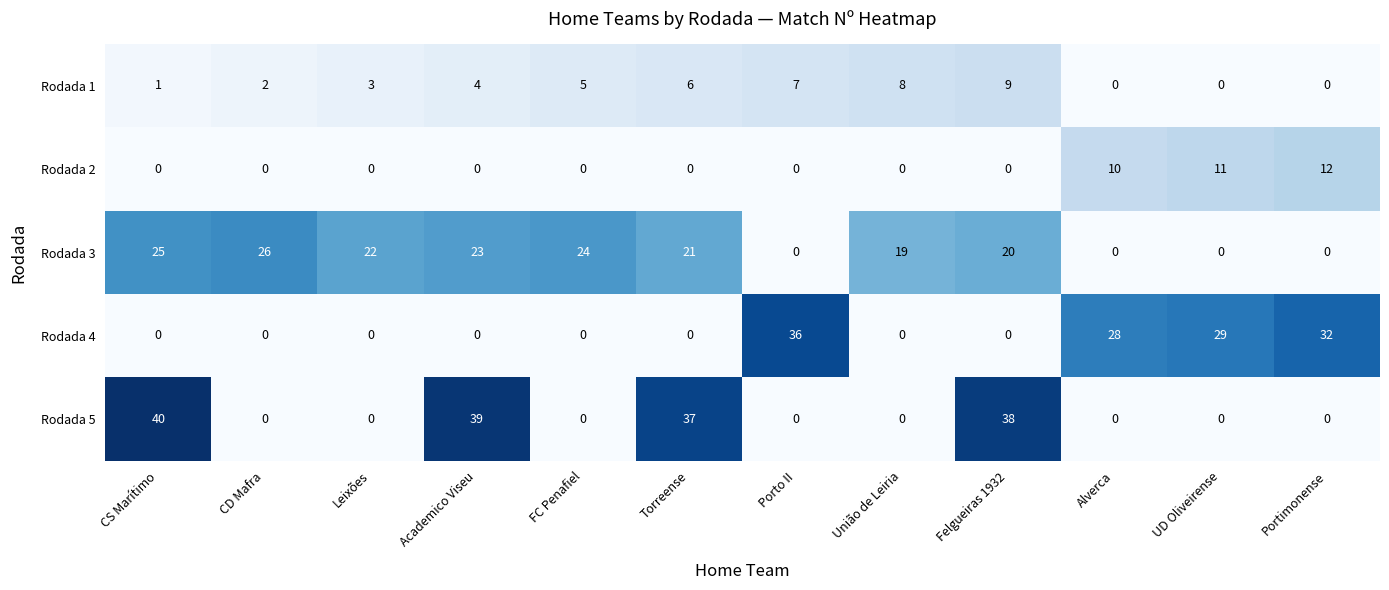

Between Porto II and União de Leiria, which series saw the biggest shift?

Rodada 4